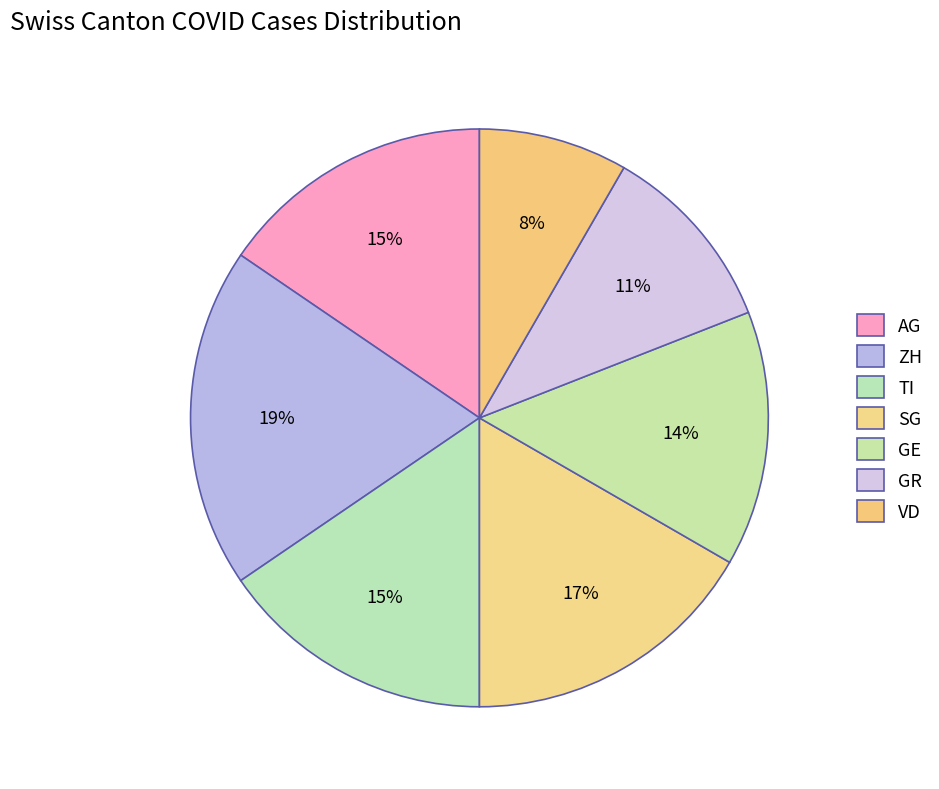

Count the number of slices in the pie.

7